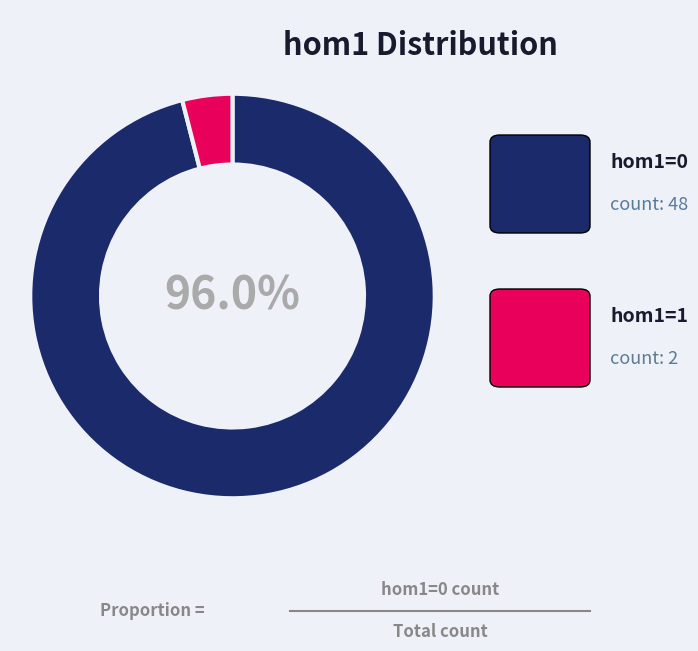

Is there any slice that represents more than half of the pie?

Yes